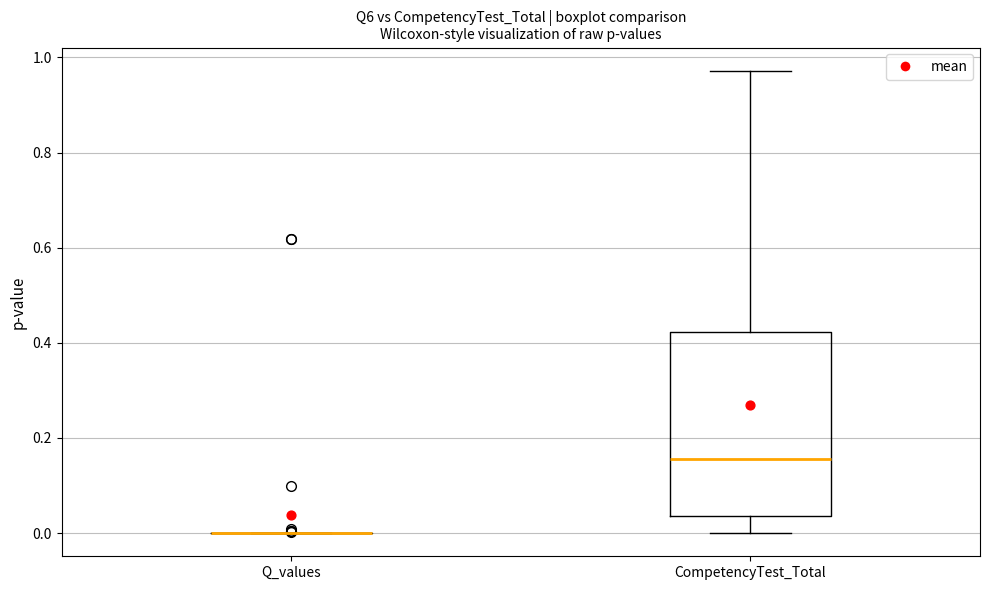

Comparing the boxes themselves (not the whiskers), which one is the tallest?

CompetencyTest_Total